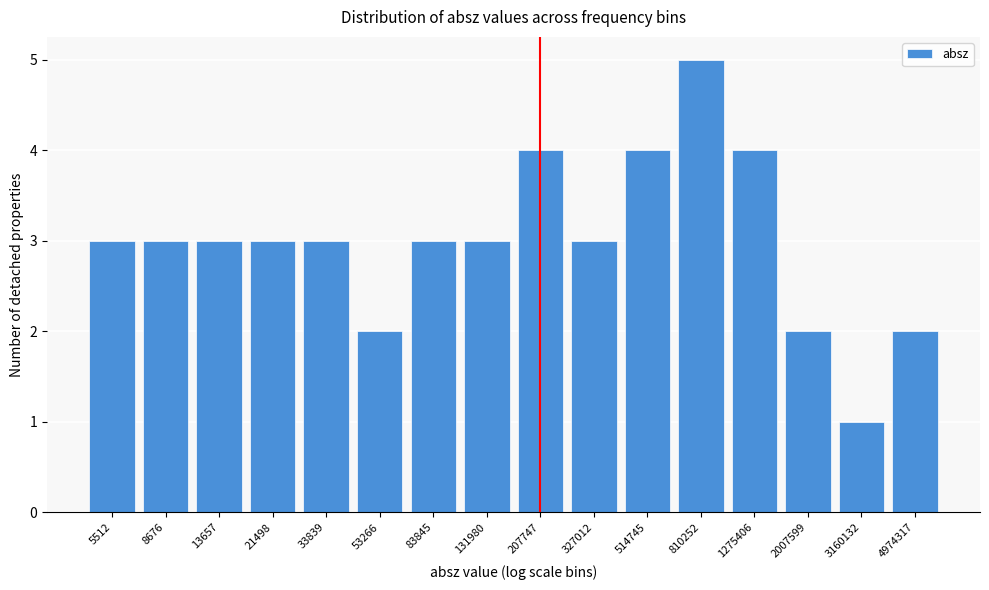

Reading left to right, transcribe all the data shown in this chart.

3	3	3	3	3	2	3	3	4	3	4	5	4	2	1	2